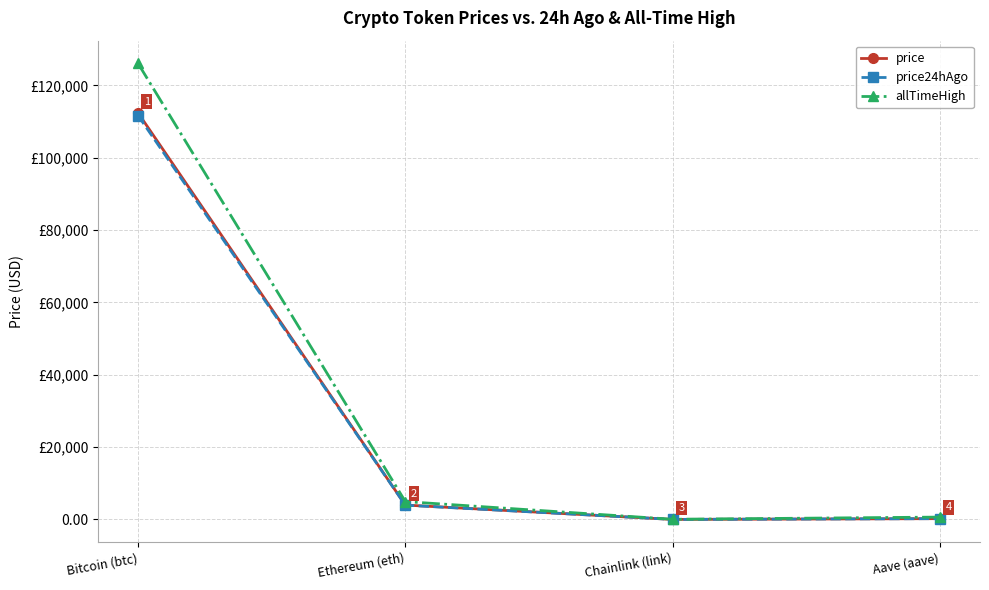

What is the difference between the second highest and minimum values in the price series?

3971.1